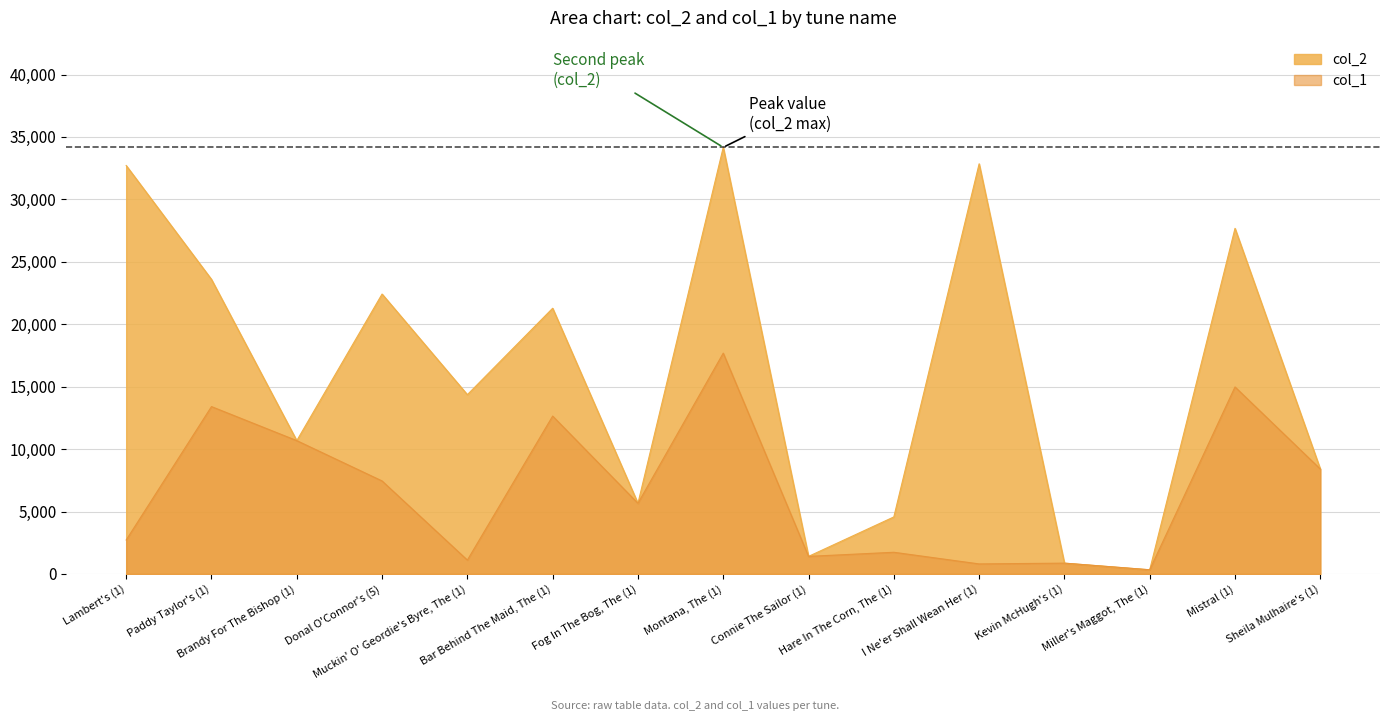

True or false: col_0 and col_2 intersect in this chart.

False